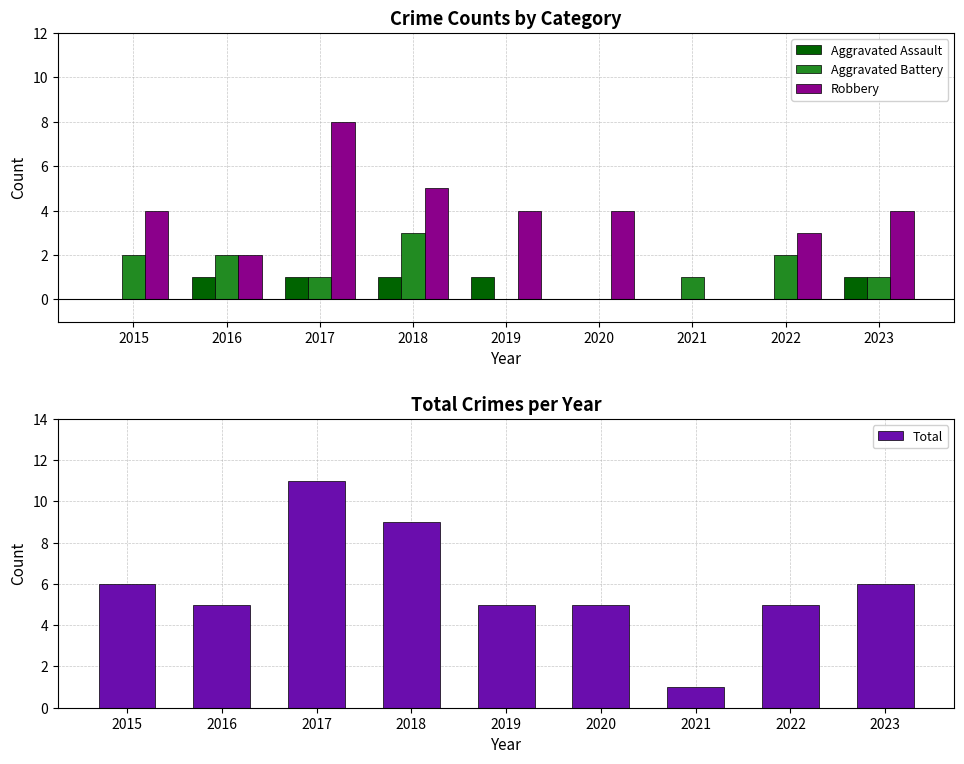

What is the sum of the Robbery values at 2019 and 2021?

4